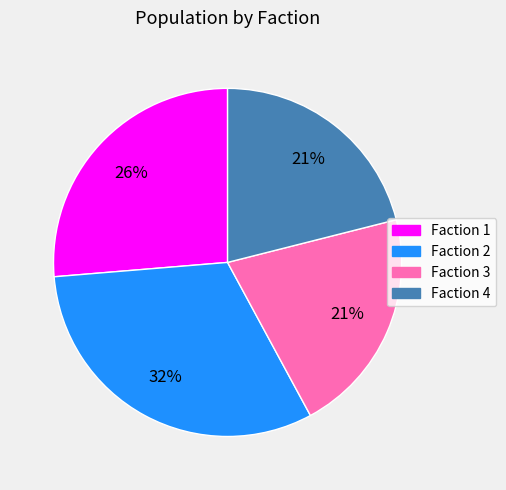

Combined, do Faction 3 and Faction 1 account for over 50%?

No